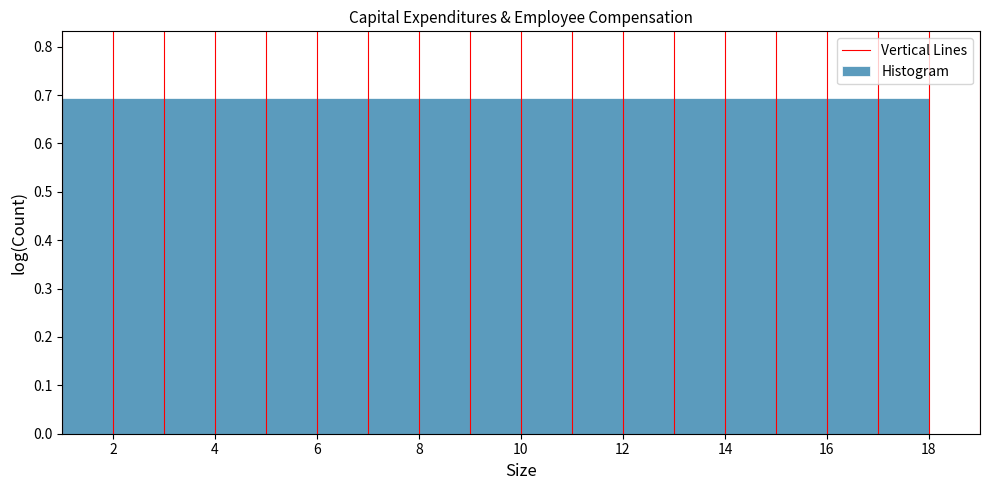

How tall is the bar that spans 9 to 10 on the x-axis? The values are not printed on the chart, so give them approximately, as read against the axis.

0.69